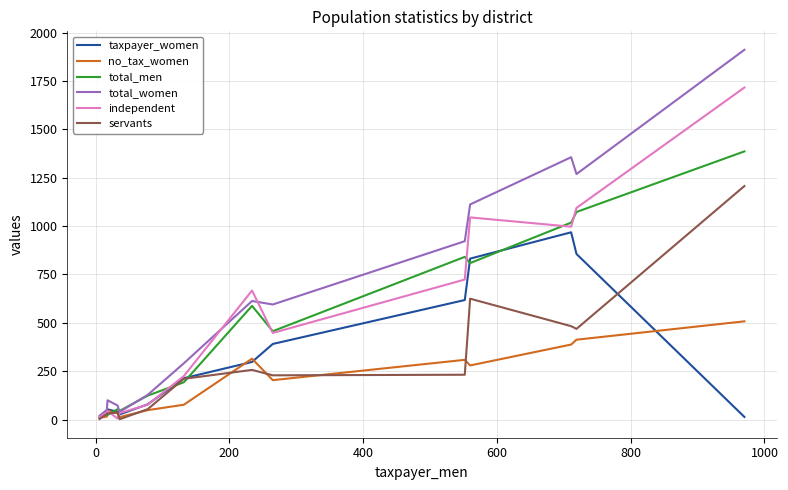

What is the sum of all total_men values?

6654